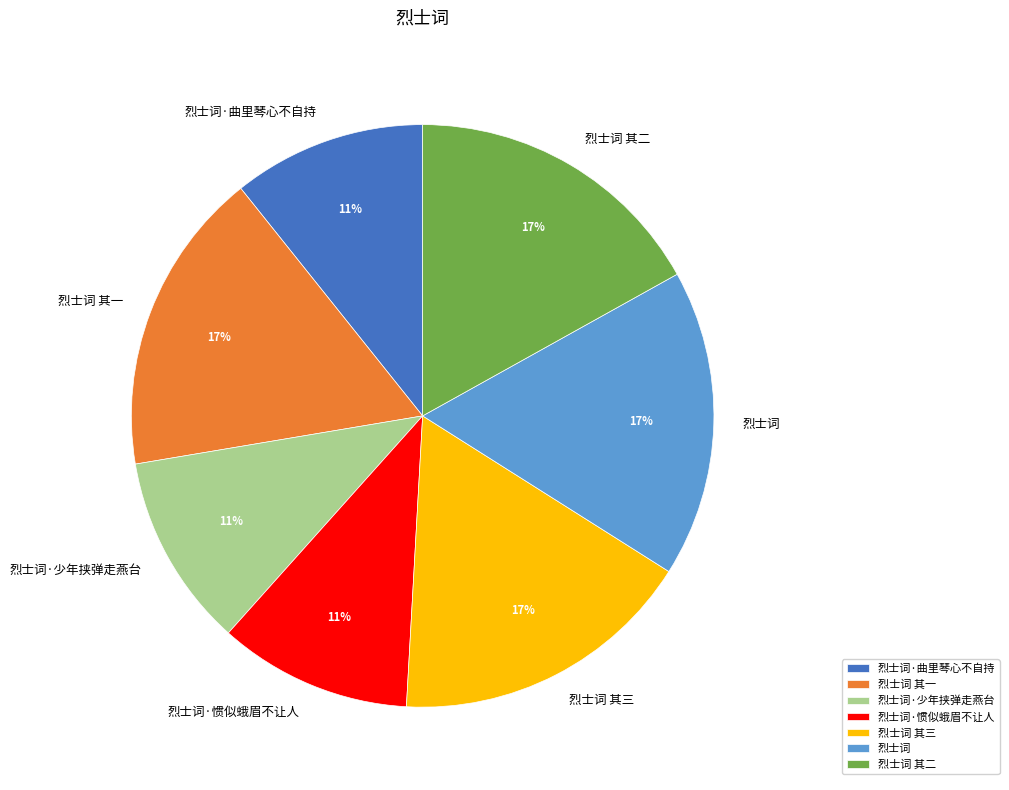

How many slices are in this pie chart?

7